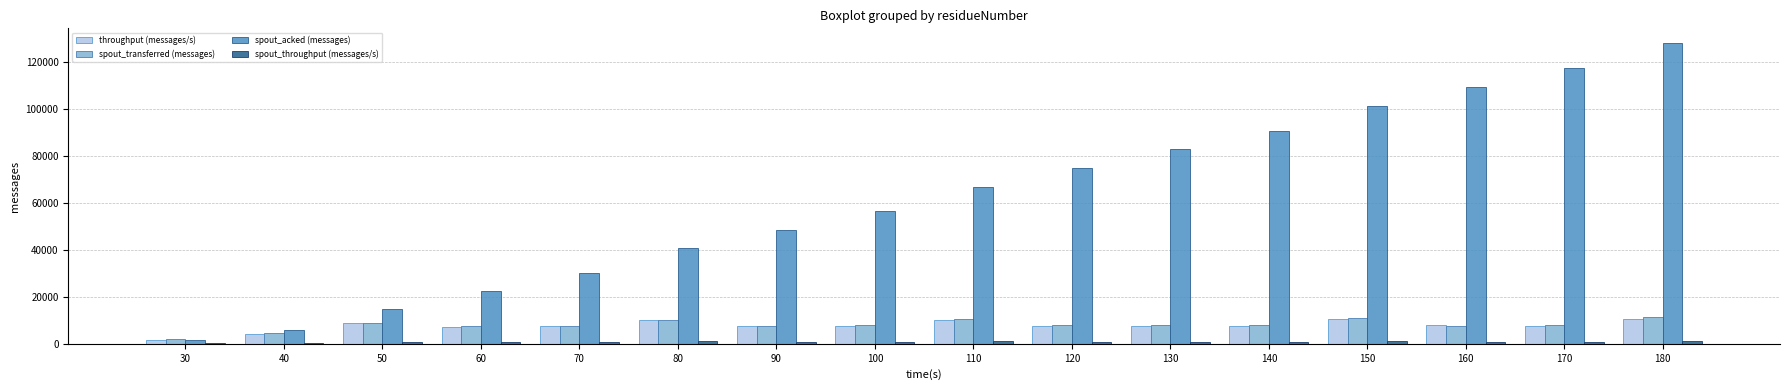

Is it true that throughput (messages/s) equals 10187 at 80?

True